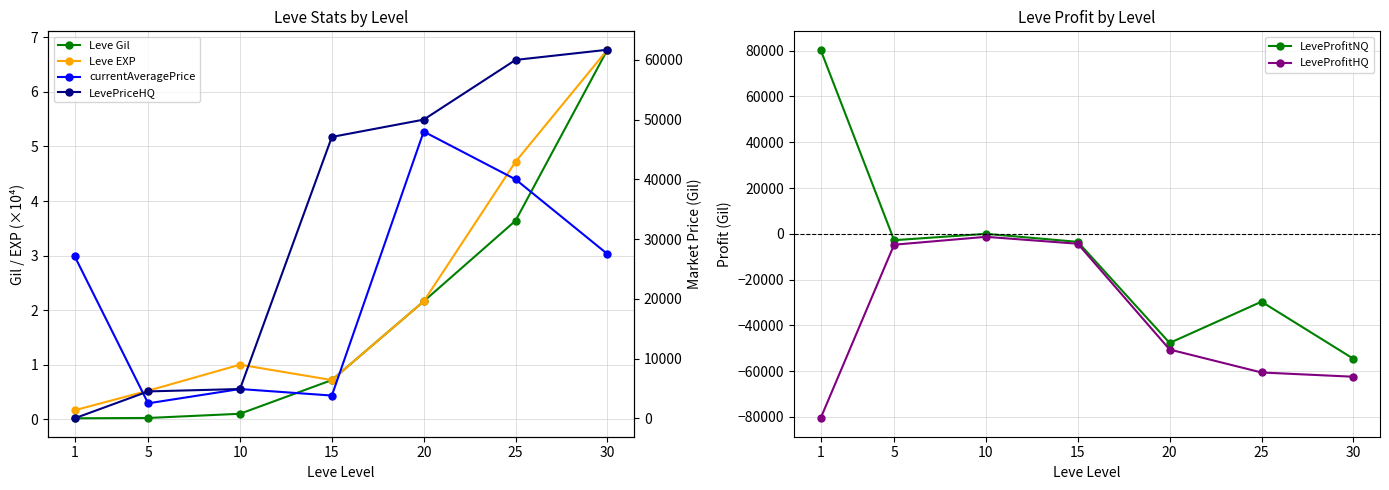

Where is currentAveragePrice nearest to the value 25253?

1